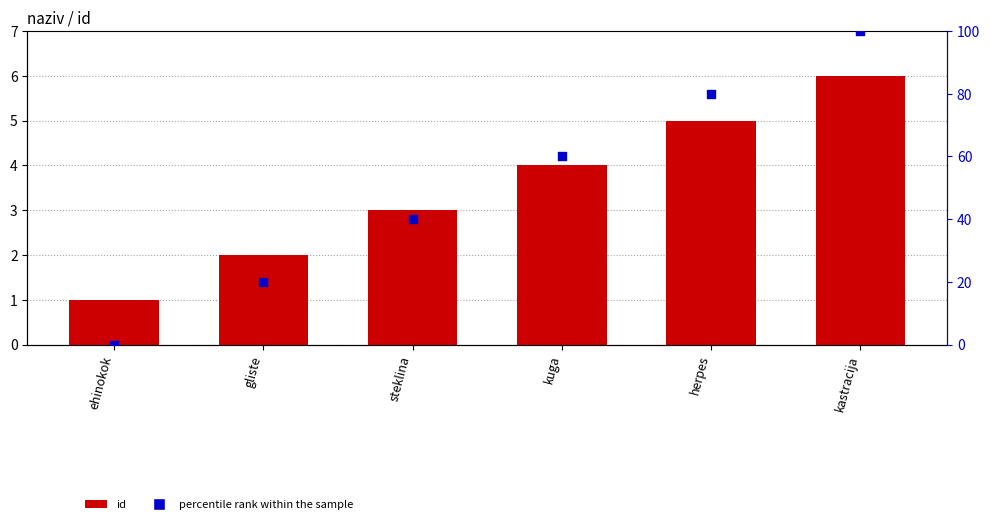

Which series has the largest Y range (max minus min)?

percentile rank within the sample